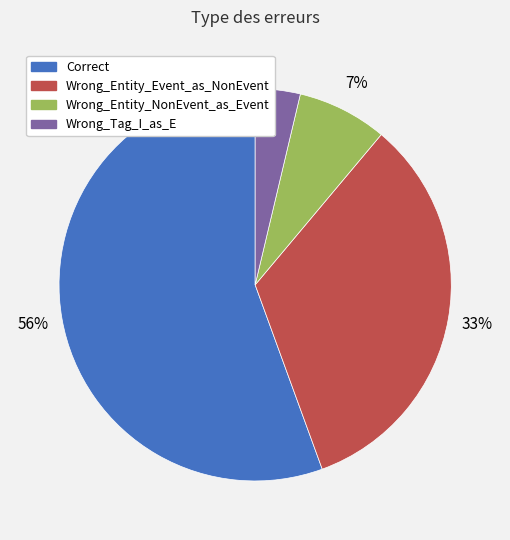

To the nearest percent, what portion does Correct represent?

56%